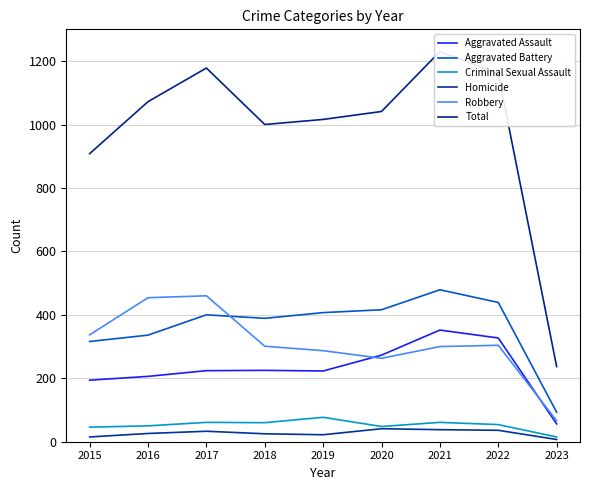

What is the spread (max minus min) of values at 2021?

1192